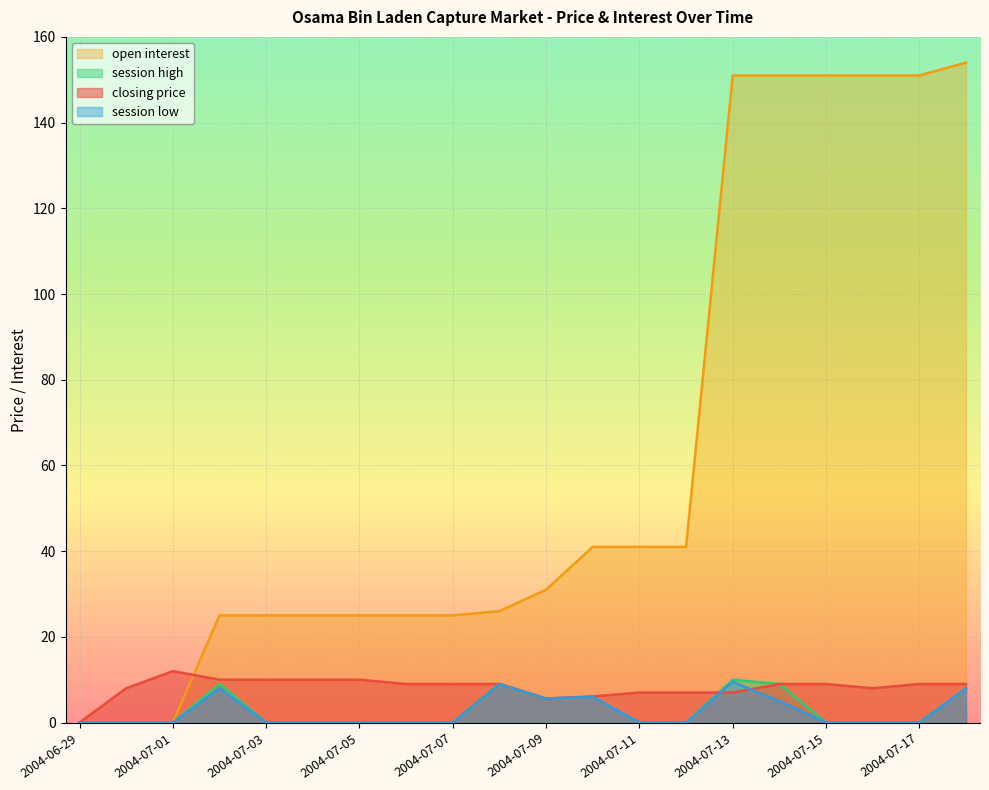

What is the total value across all series at 2004-07-16?

159.0